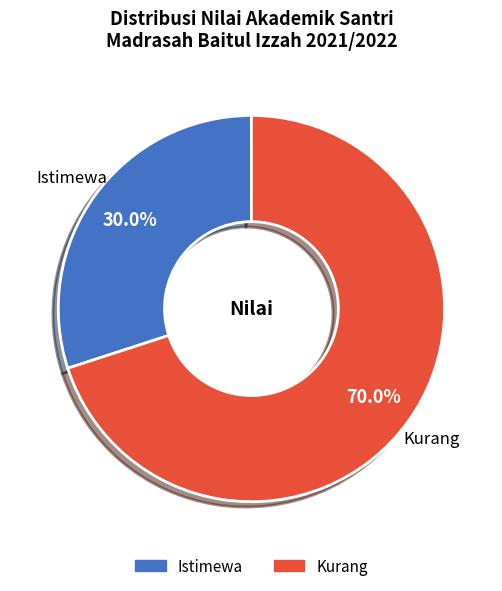

To the nearest percent, what is the difference between the largest and smallest slice percentages?

40%